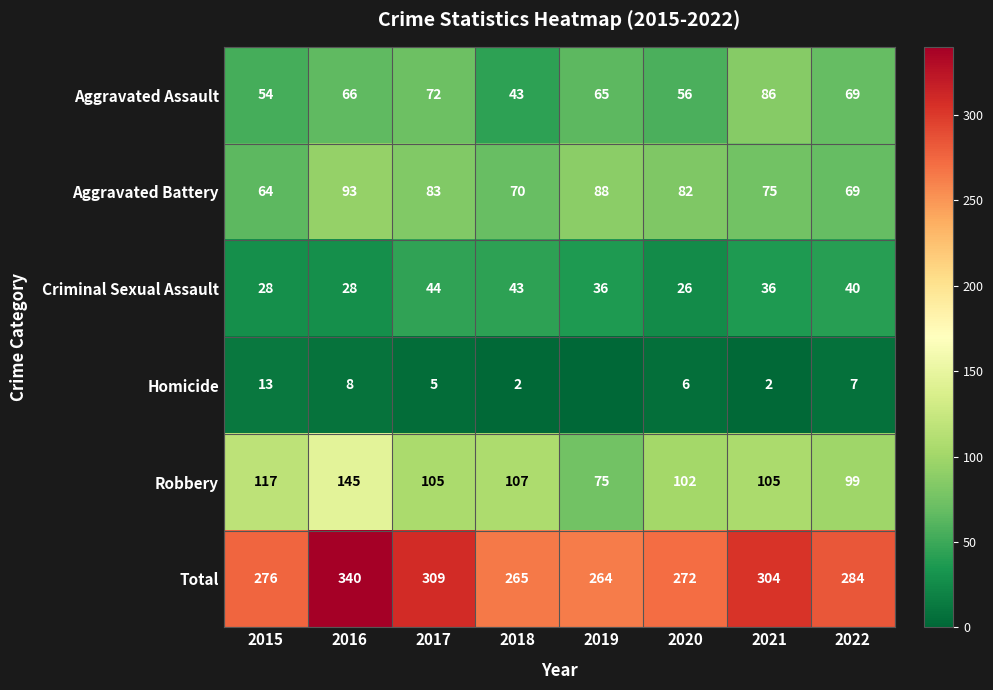

Which label corresponds to the smallest value in the chart?

2019